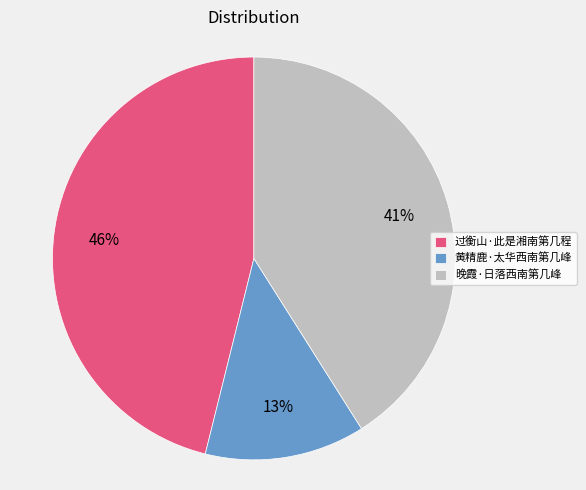

Do 黄精鹿·太华西南第几峰 and 过衡山·此是湘南第几程 together represent more than half of the pie?

Yes